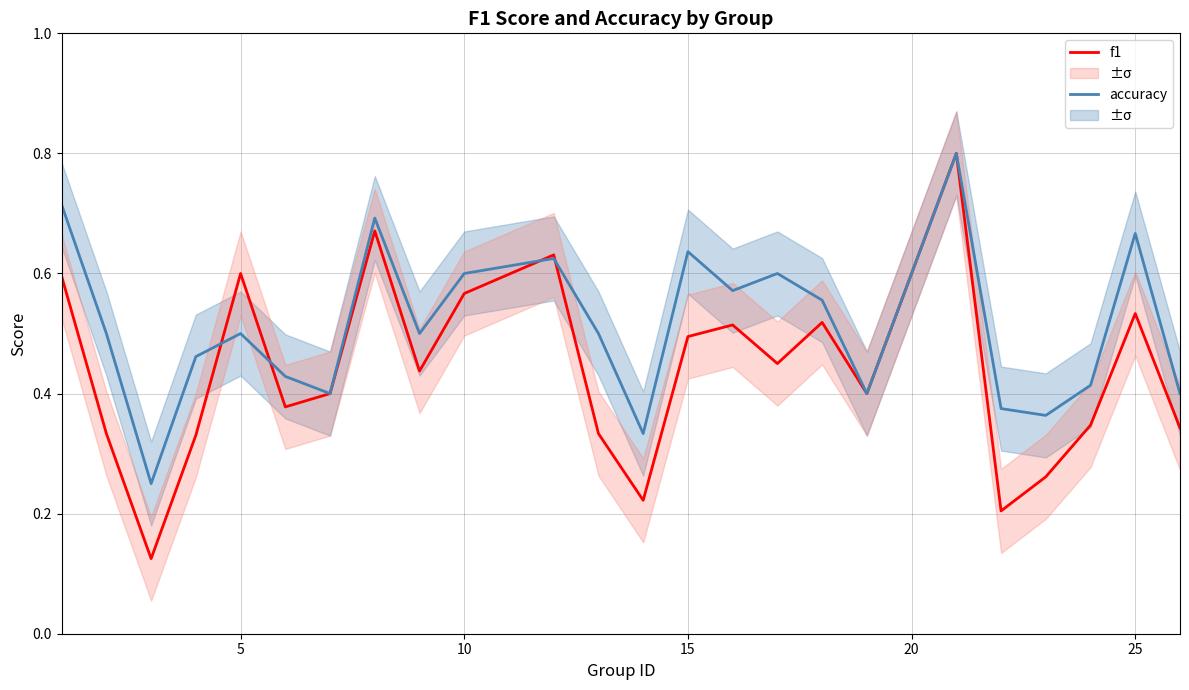

Which series has the widest spread of values?

f1